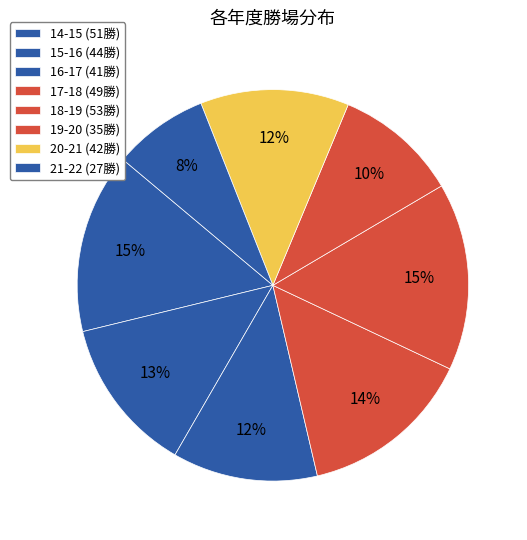

Count the number of slices in the pie.

8